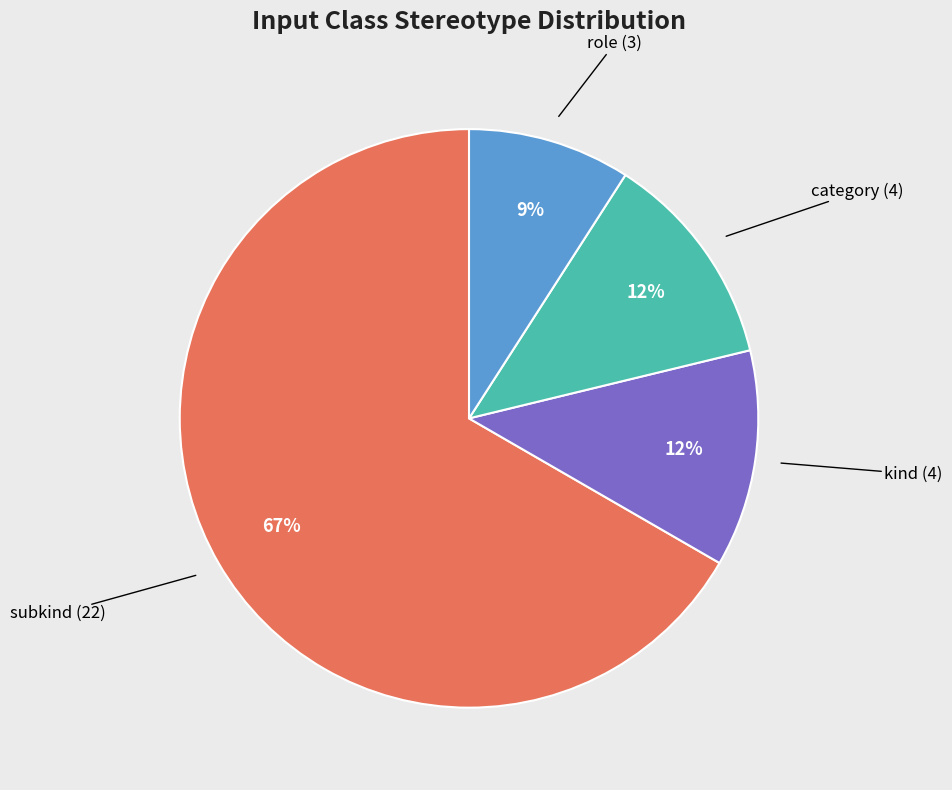

Count the number of slices in the pie.

4